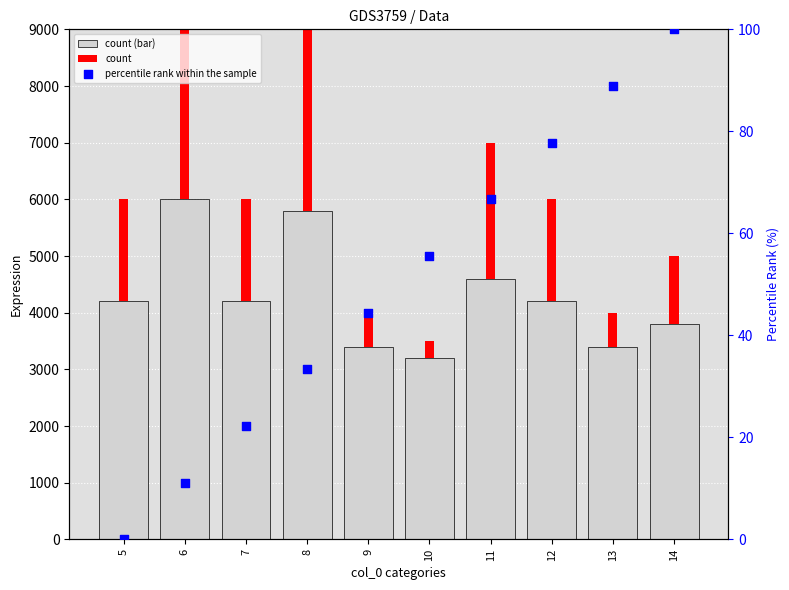

What is the total value across all series at 14?

5100.0